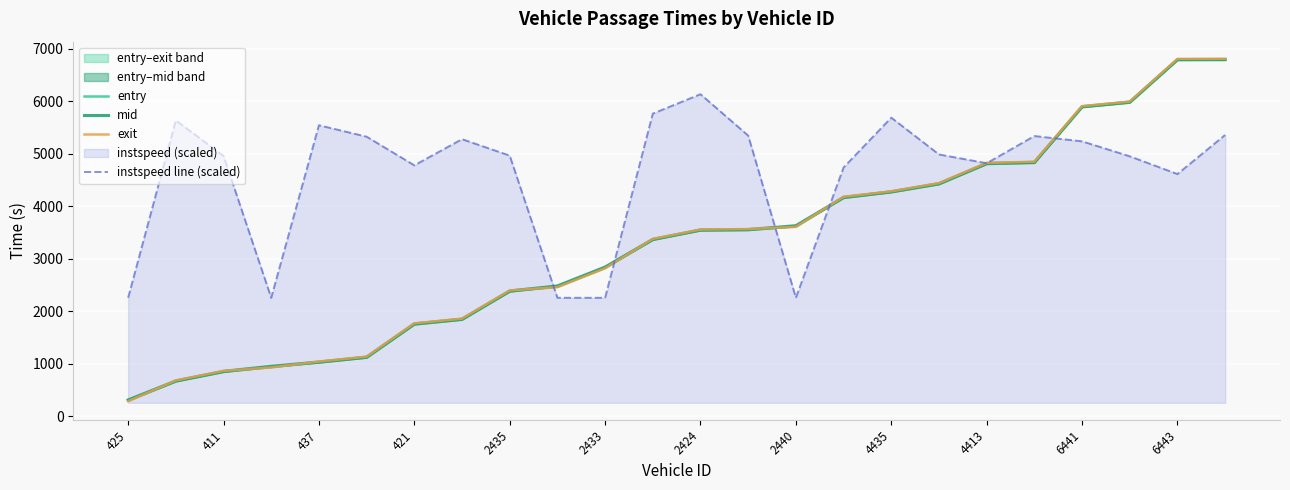

The value of instspeed line (scaled) at 6441 is 7952.5. True or false?

False